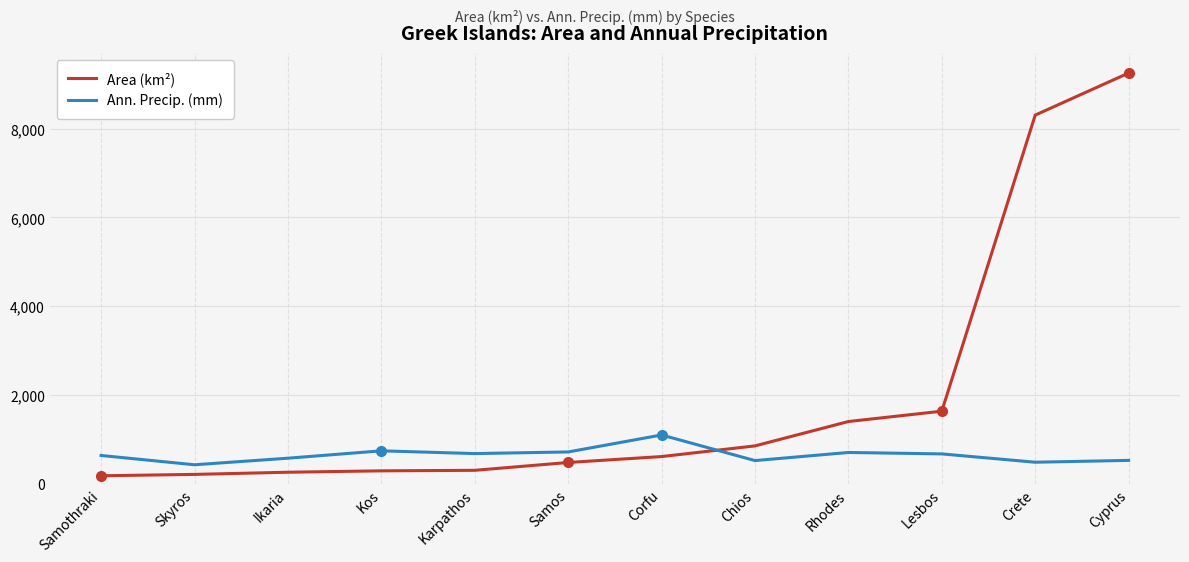

What is the approximate value of Area (km²) at Ikaria?

258.0